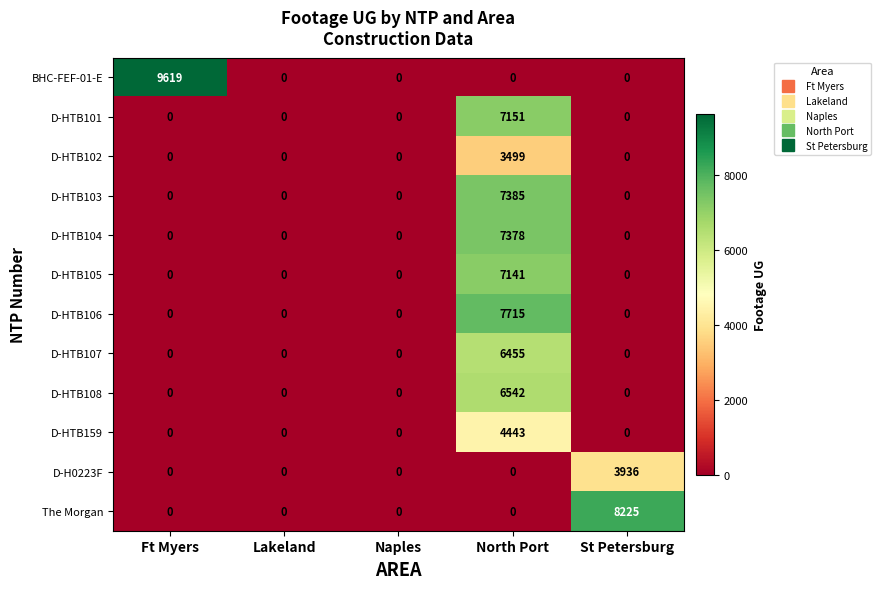

Which series has the widest spread of values?

BHC-FEF-01-E